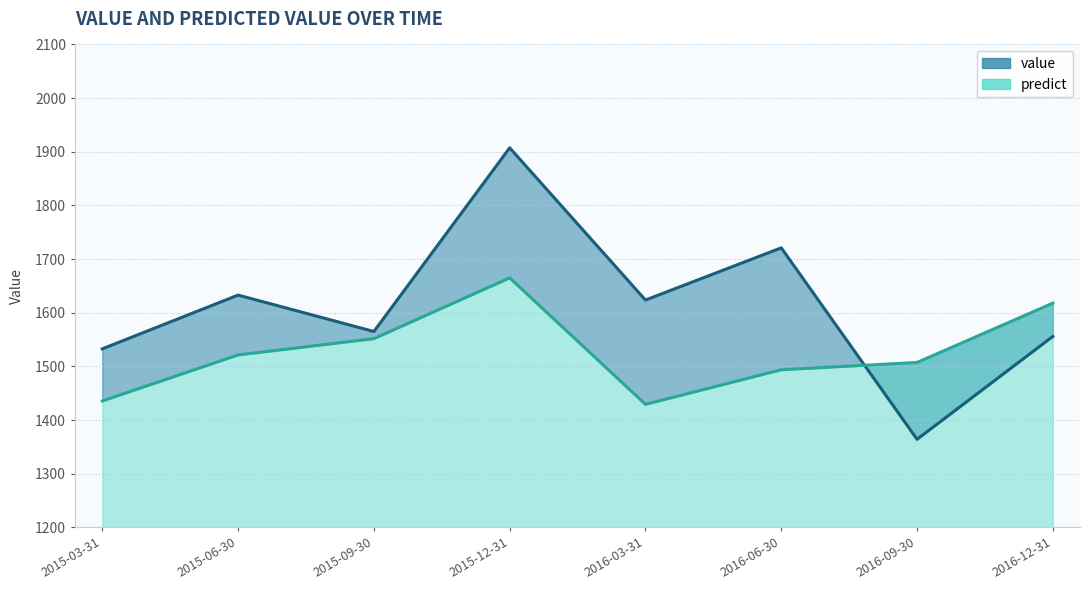

List the labels in order of predict value, largest first.

2015-12-31, 2016-12-31, 2015-09-30, 2015-06-30, 2016-09-30, 2016-06-30, 2015-03-31, 2016-03-31